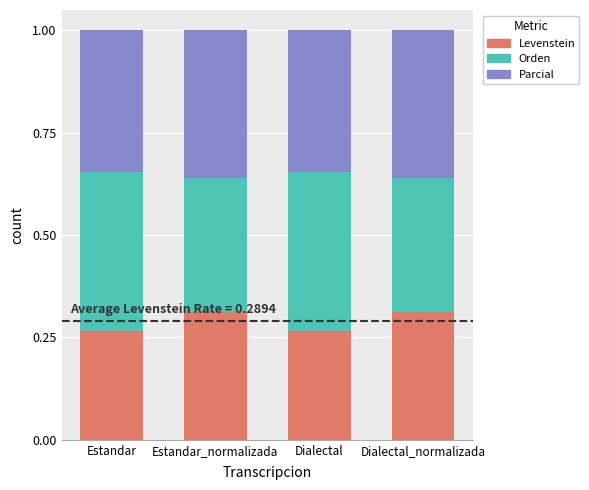

What is the total value across all series at Dialectal?

1.0